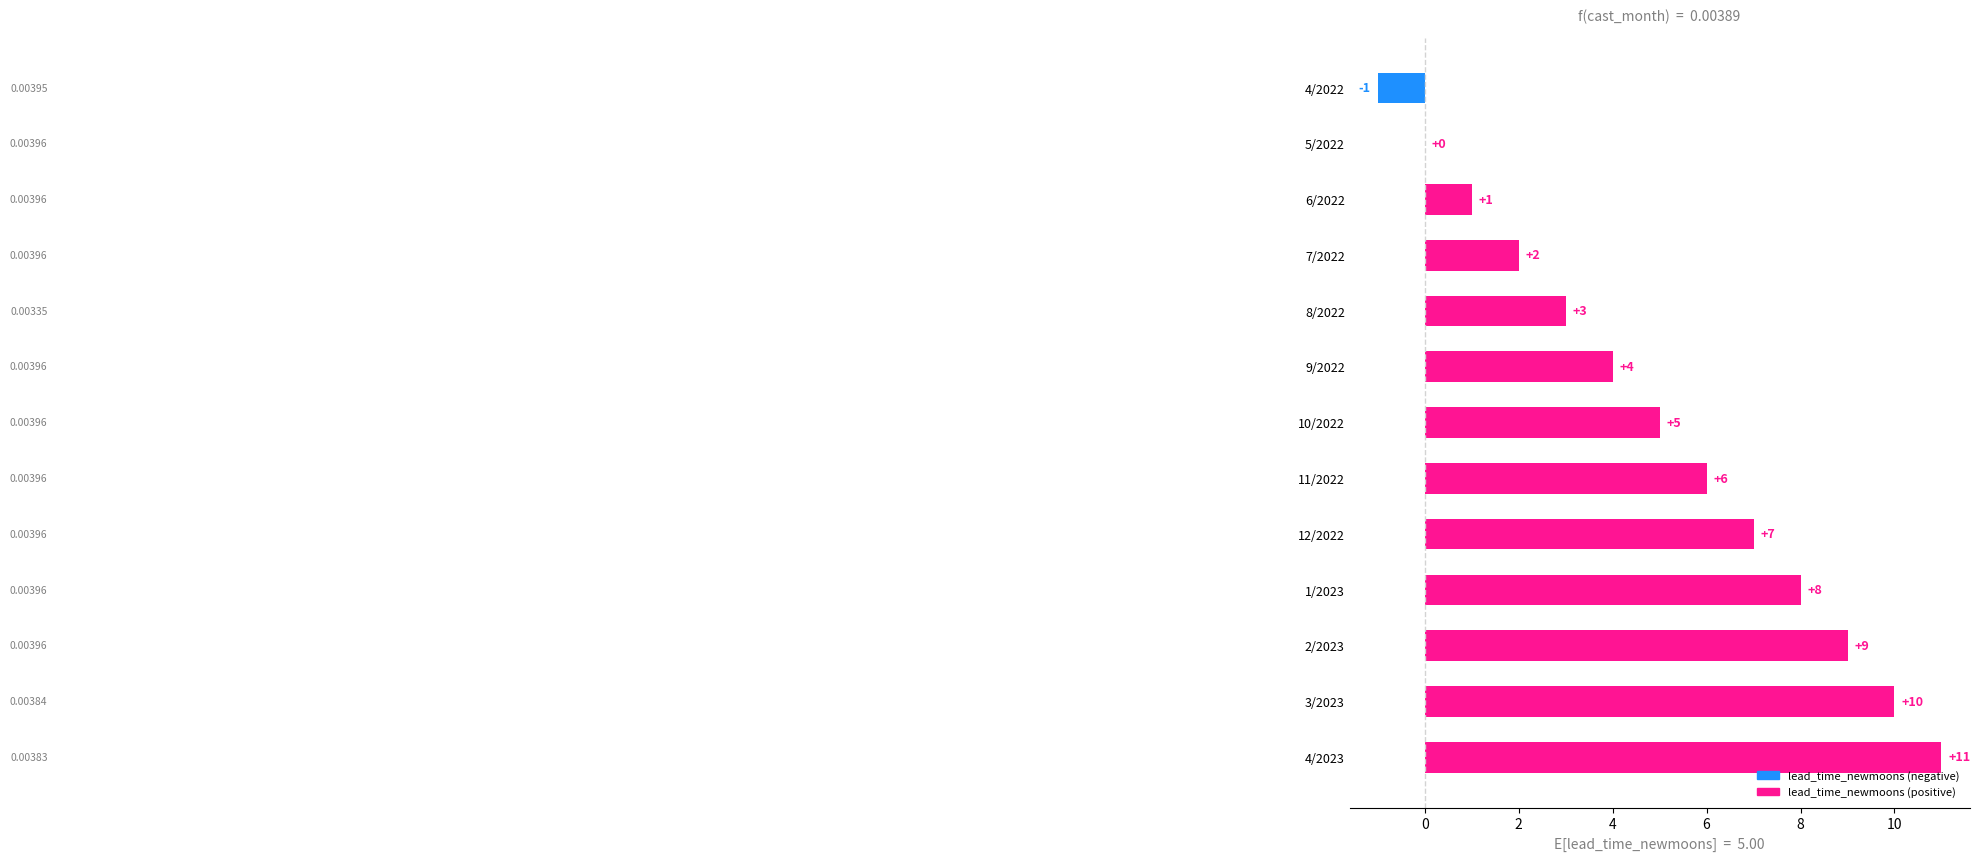

Where is the data nearest to the value 5?

10/2022